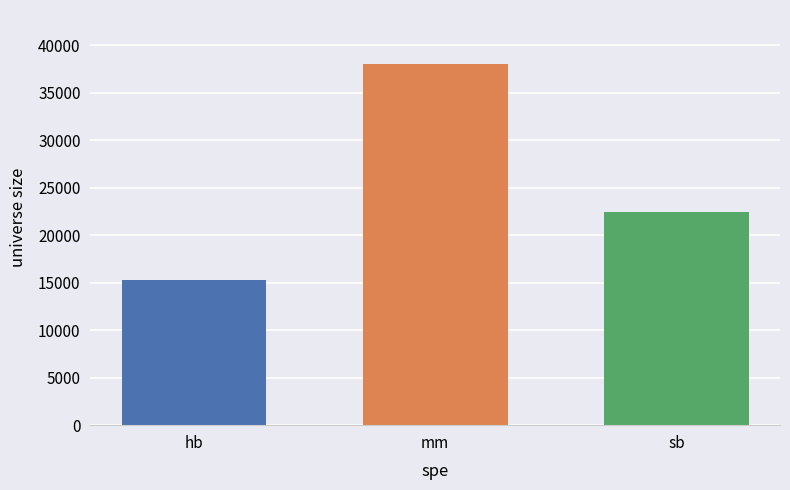

At which label does the data first exceed 22455?

mm